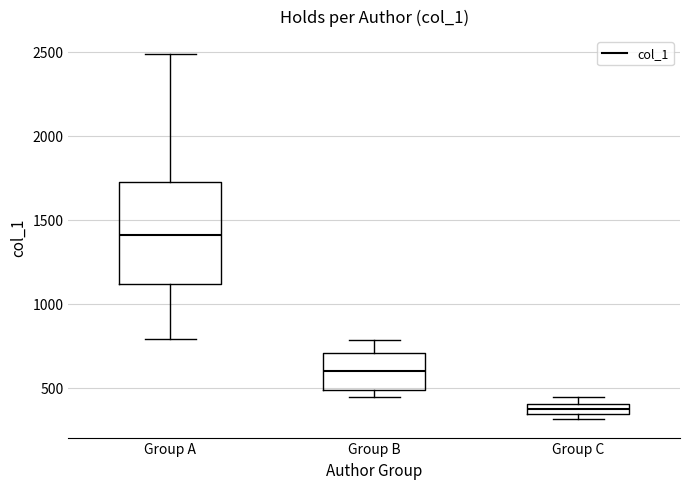

Comparing the boxes themselves (not the whiskers), which one is the tallest?

Group A